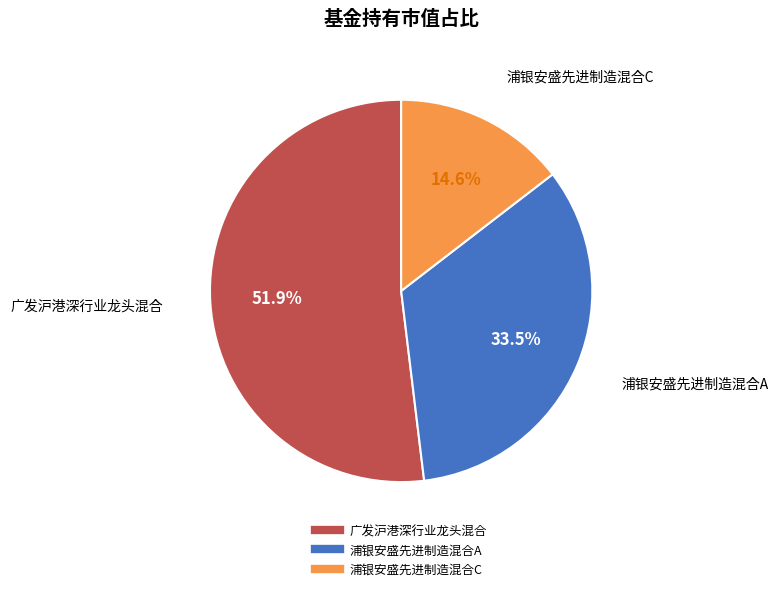

Between 浦银安盛先进制造混合C and 广发沪港深行业龙头混合, which is larger?

广发沪港深行业龙头混合